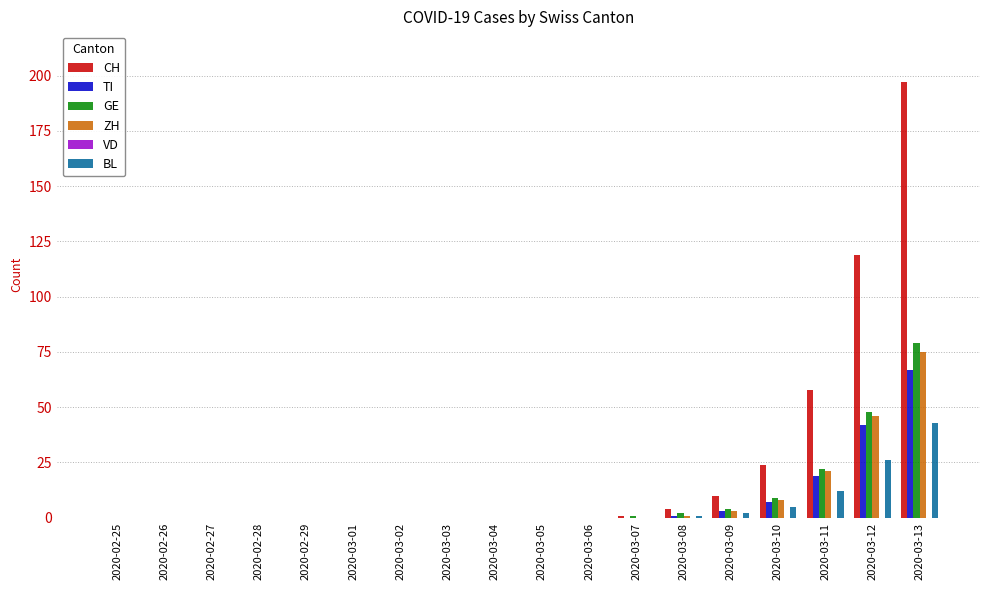

Is the value of BL at 2020-03-04 greater than the value of CH at 2020-03-11?

No